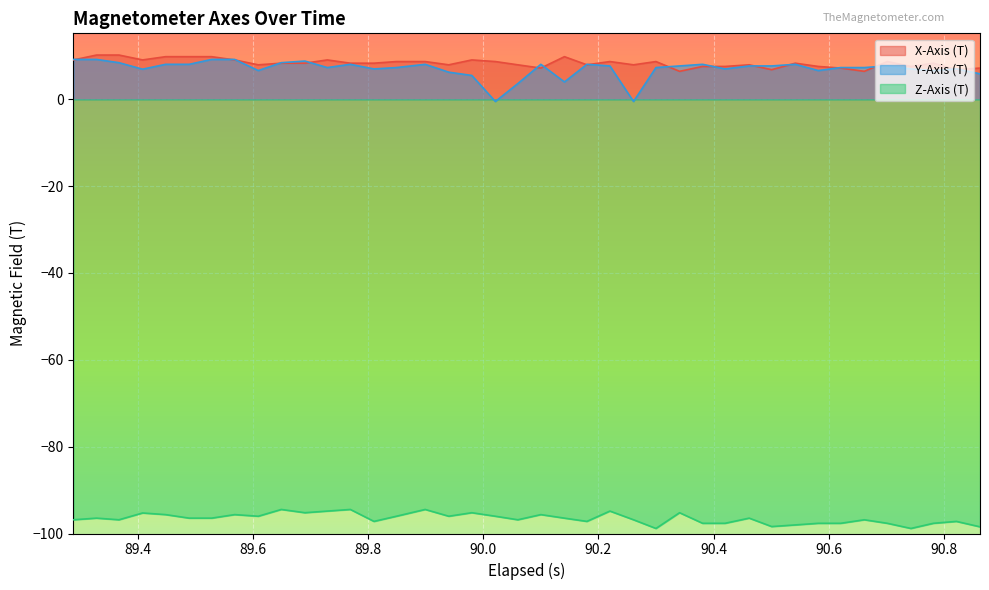

What is the maximum value for X-Axis (T)?

10.2